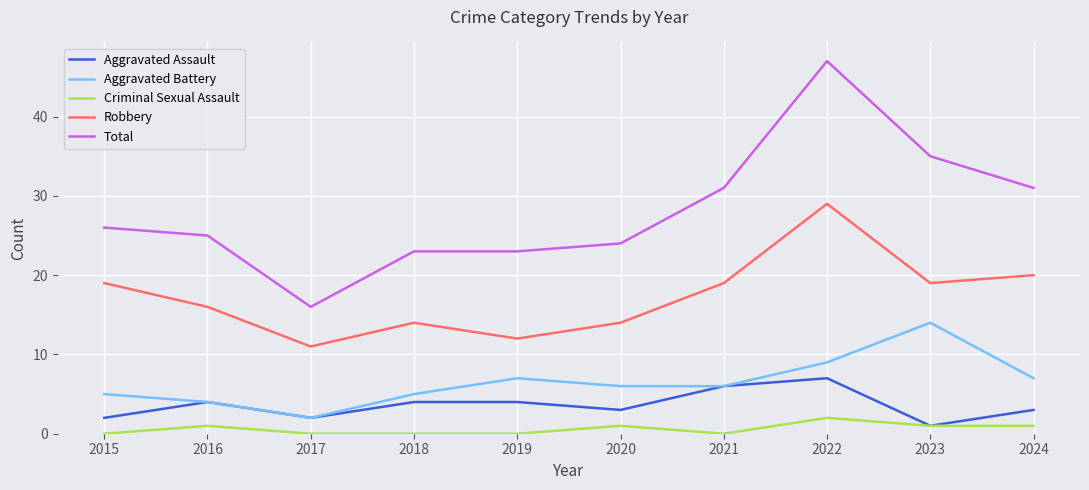

Reading left to right, list all the values displayed in this chart.

Aggravated Assault: 2015=2	2016=4	2017=2	2018=4	2019=4	2020=3	2021=6	2022=7	2023=1	2024=3
Aggravated Battery: 2015=5	2016=4	2017=2	2018=5	2019=7	2020=6	2021=6	2022=9	2023=14	2024=7
Criminal Sexual Assault: 2015=0	2016=1	2017=0	2018=0	2019=0	2020=1	2021=0	2022=2	2023=1	2024=1
Robbery: 2015=19	2016=16	2017=11	2018=14	2019=12	2020=14	2021=19	2022=29	2023=19	2024=20
Total: 2015=26	2016=25	2017=16	2018=23	2019=23	2020=24	2021=31	2022=47	2023=35	2024=31